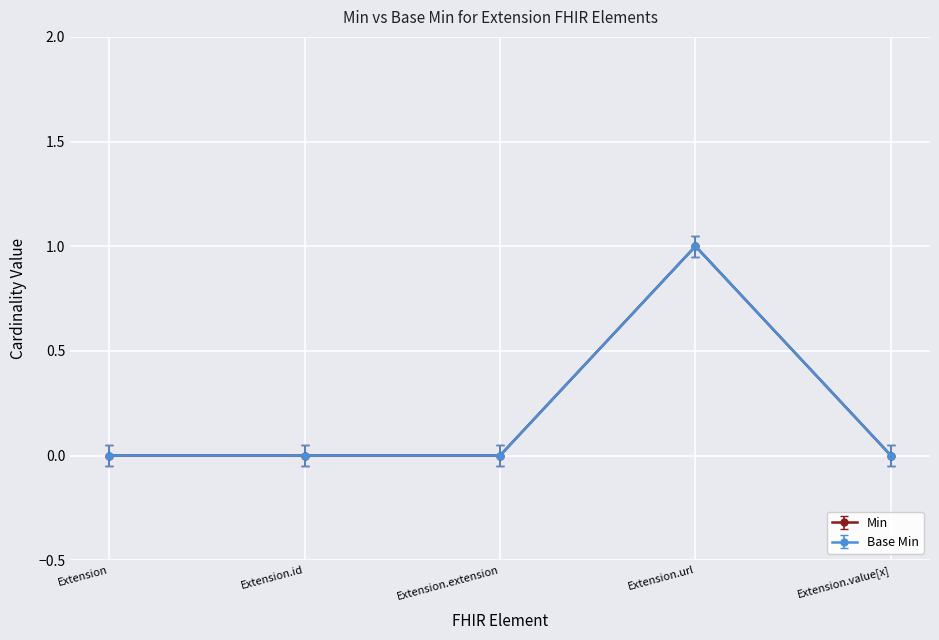

Which category has the lowest value in the Base Min series?

Extension